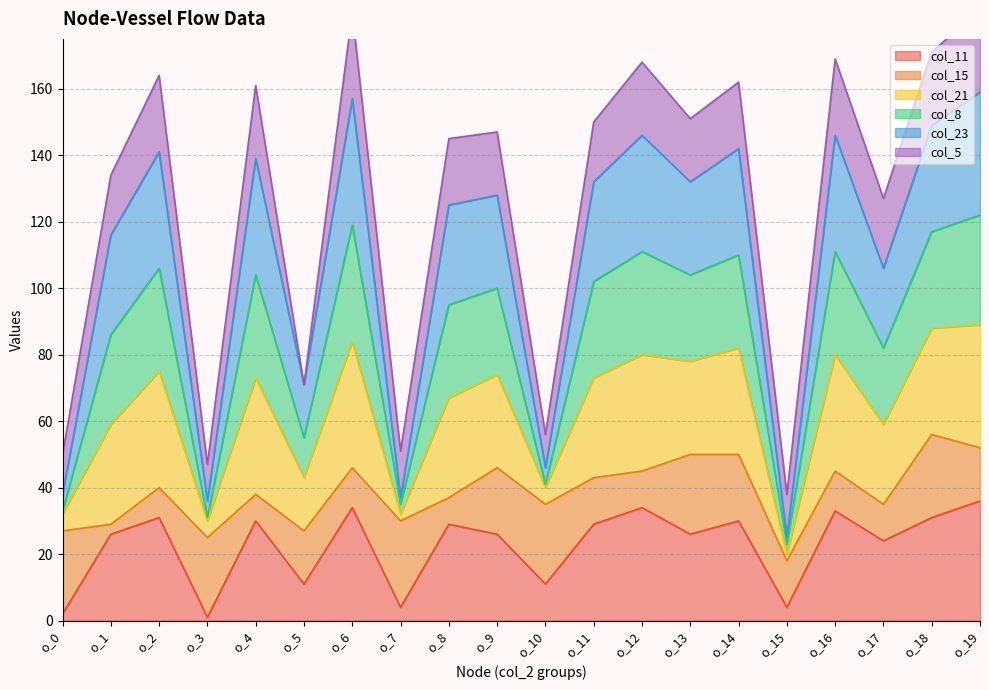

Which series has the largest range (max minus min)?

col_8